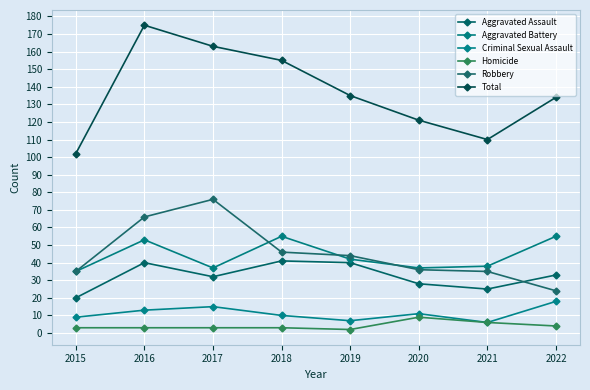

Is the value of Criminal Sexual Assault at 2019 greater than the value of Robbery at 2018?

No